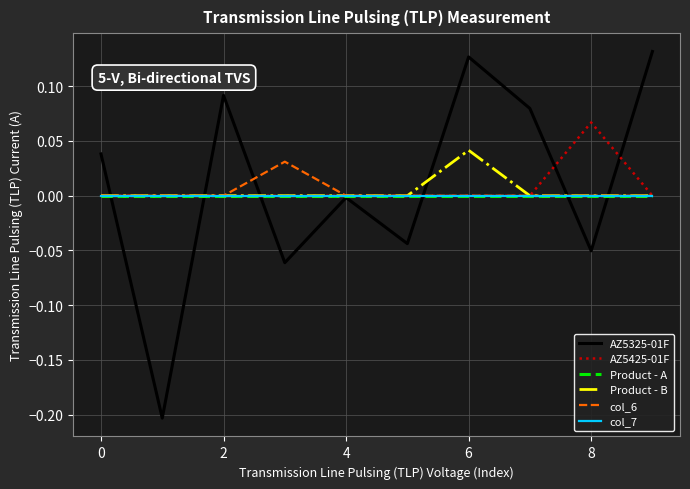

Is this an area chart (filled region under the line)?

No